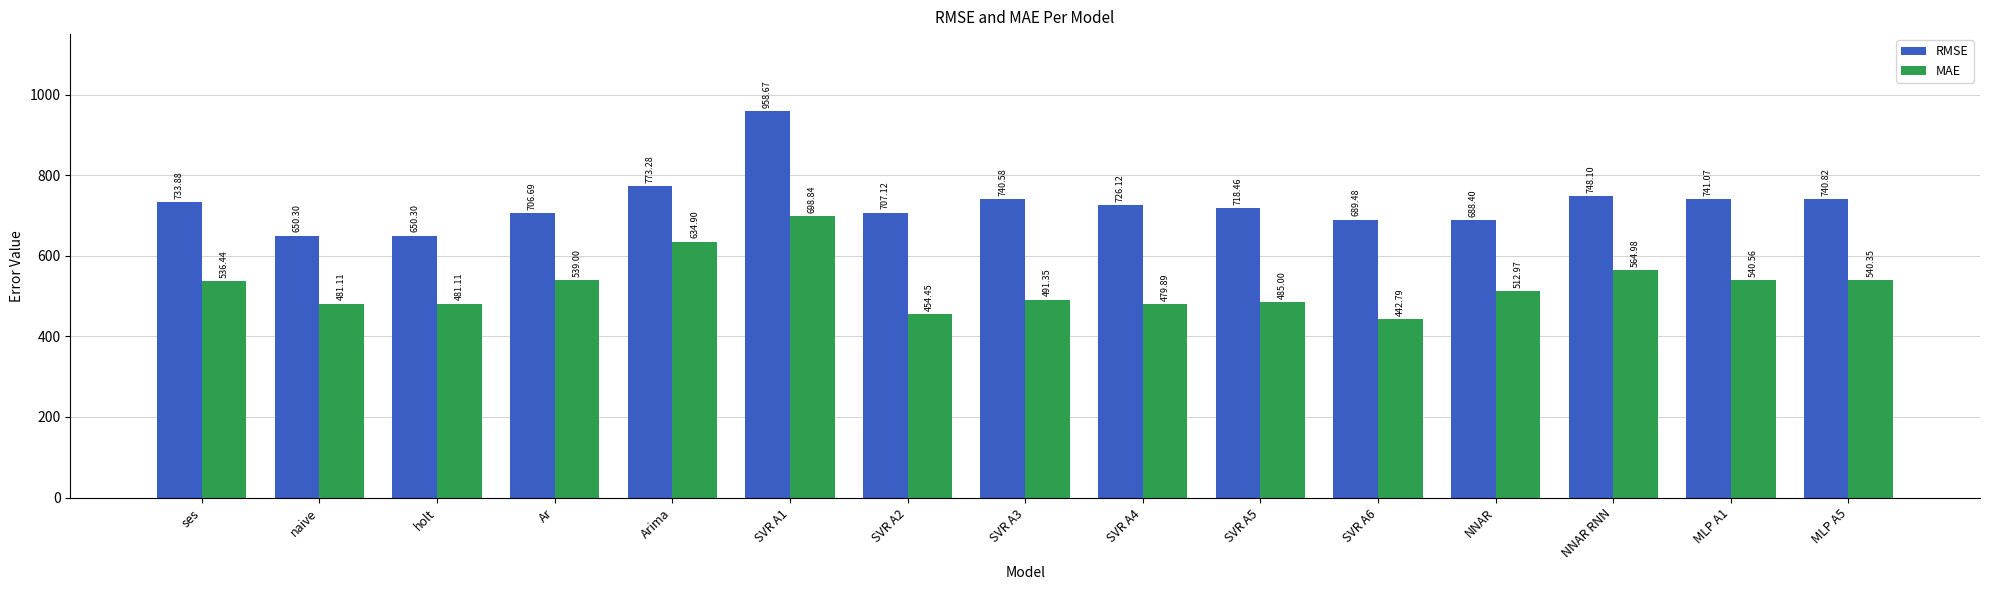

What is the spread (max minus min) of values at SVR A1?

259.8